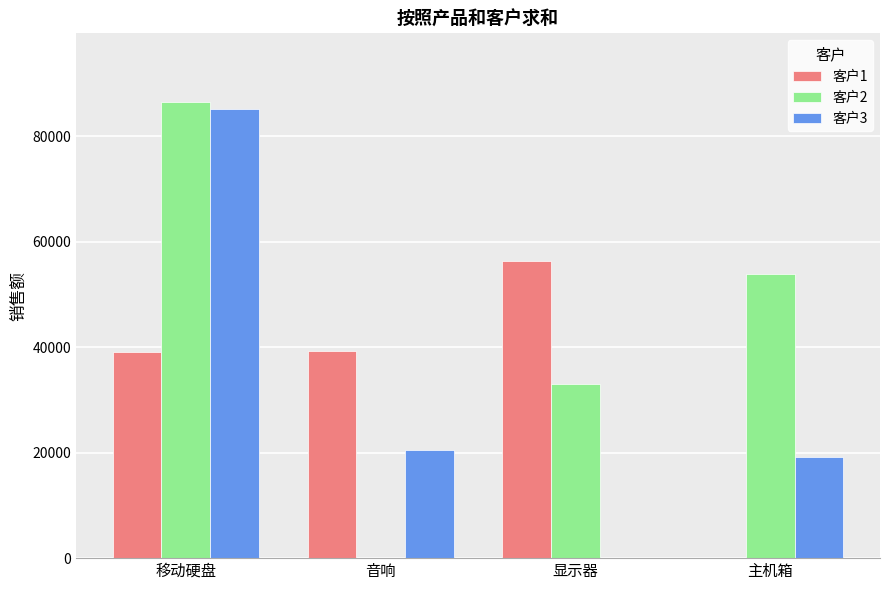

What are all the series names shown in the legend?

客户1, 客户2, 客户3